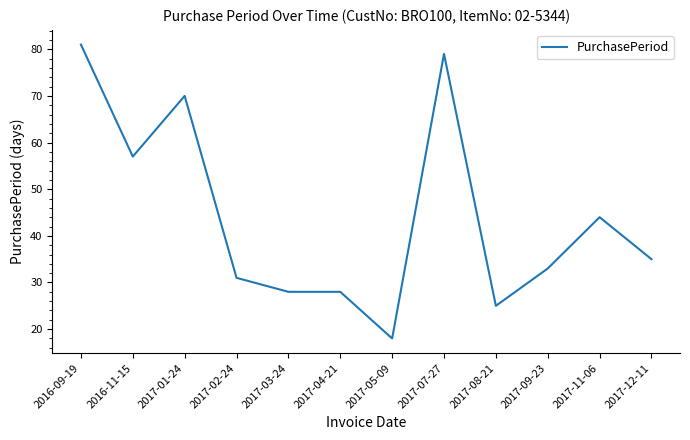

What is the average value?

44